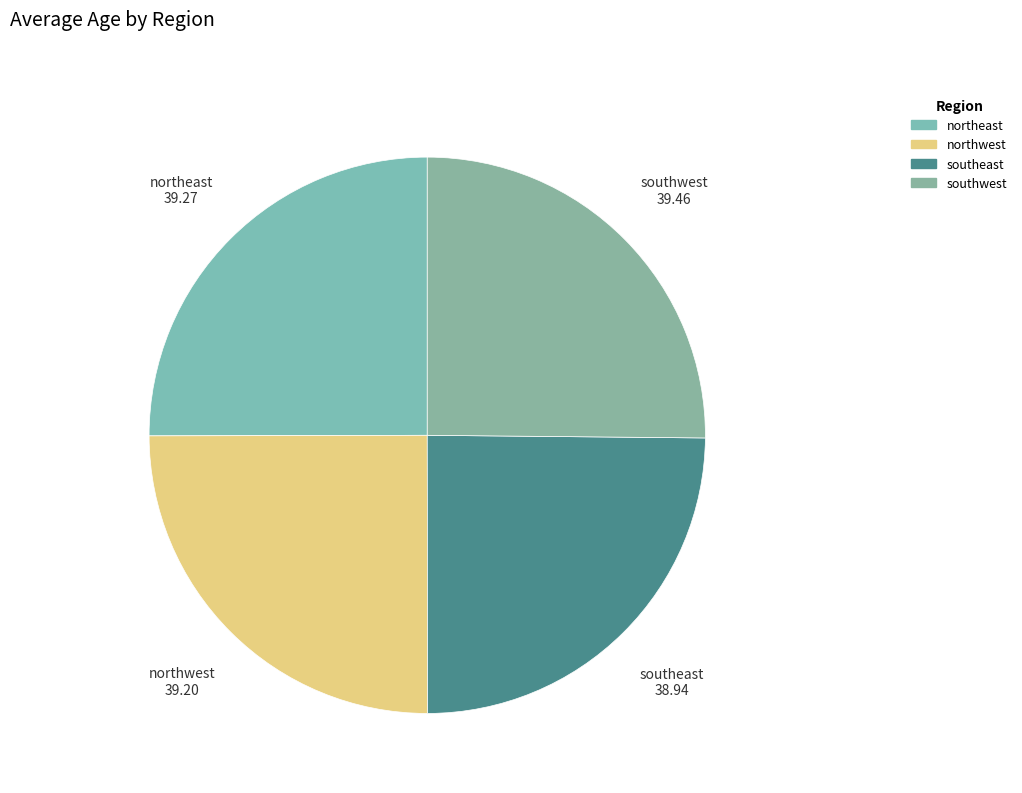

True or false: southwest accounts for 25% of the total.

True